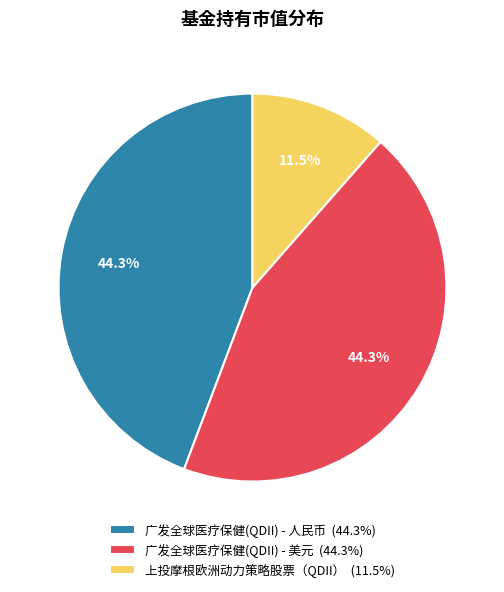

The 上投摩根欧洲动力策略股票（QDII） slice represents 25% of the pie. True or false?

False